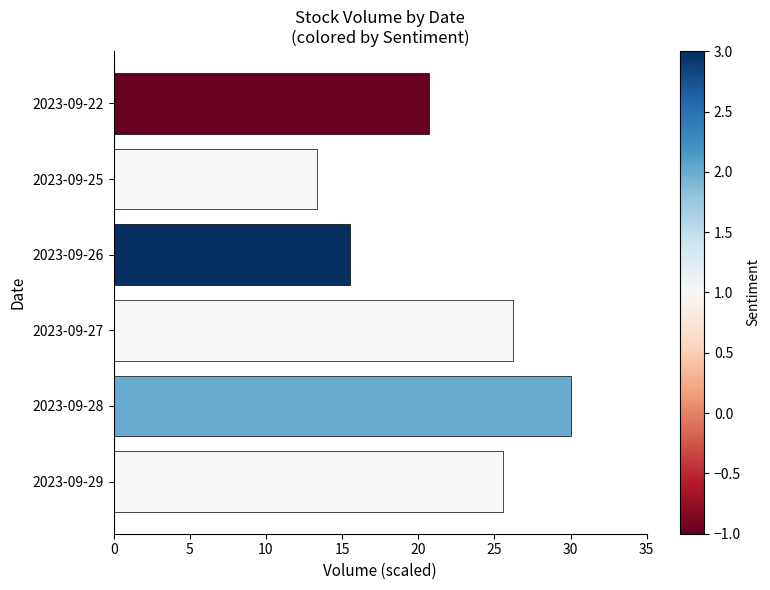

What is the value of the 4th bar from the top?

26.3